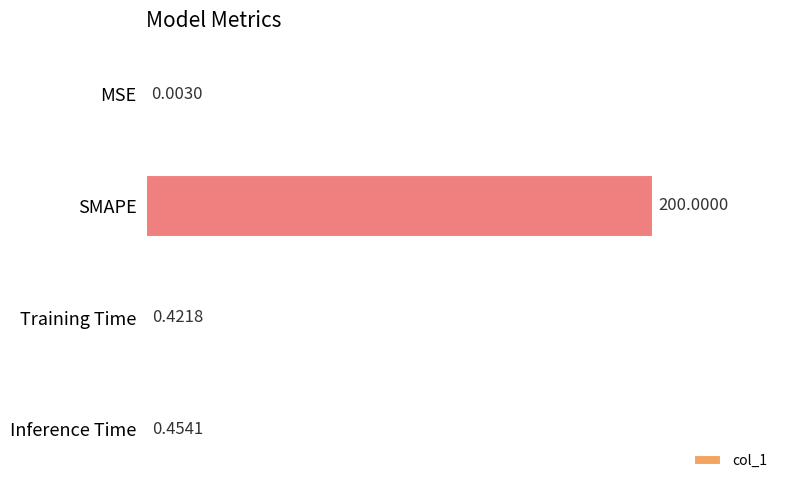

What is the change in value from MSE to Training Time?

+0.4